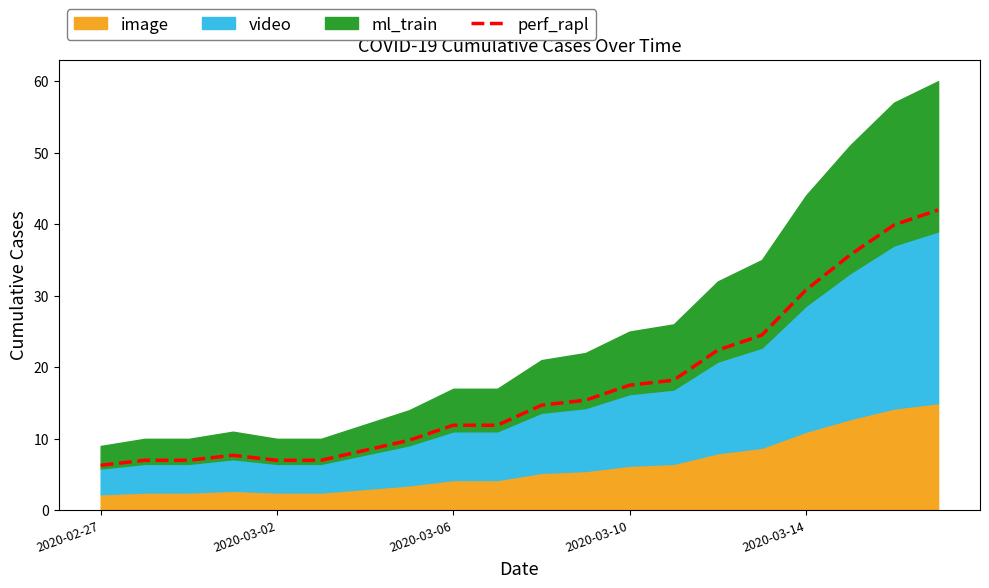

What is the minimum value for perf_rapl?

6.3